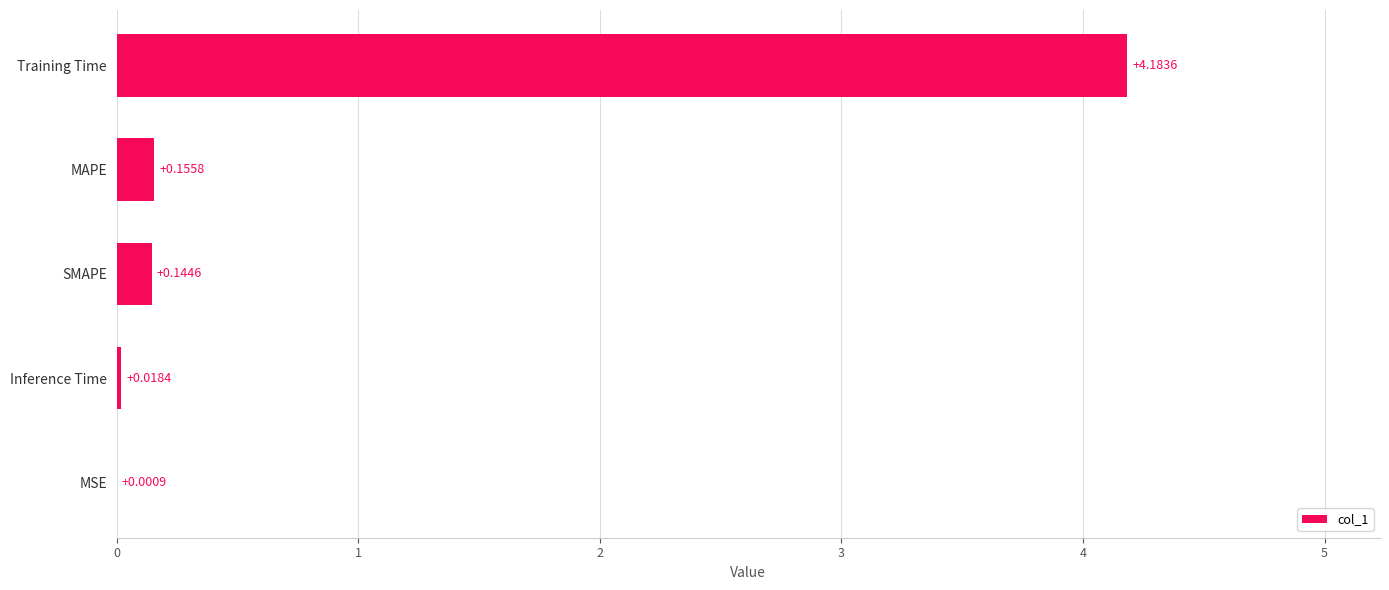

Does the chart contain stacked bars?

No